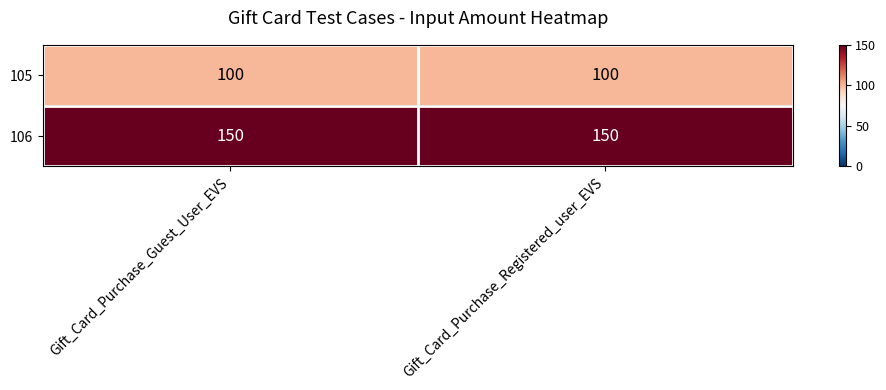

The 106 series shows 260 at Gift_Card_Purchase_Guest_User_EVS. True or false?

False